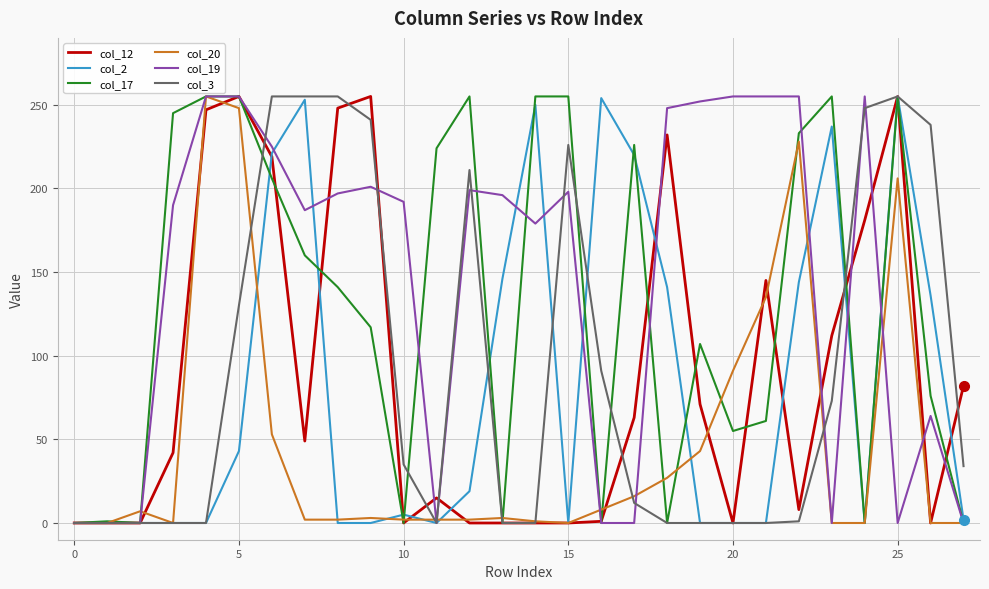

What is the maximum value shown in the chart?

255